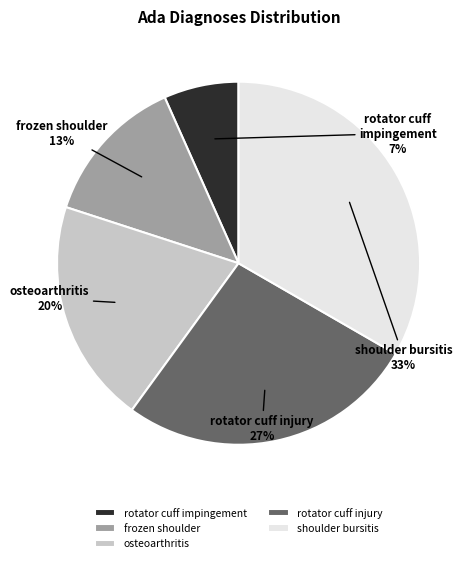

To the nearest percent, what portion does shoulder bursitis represent?

33%